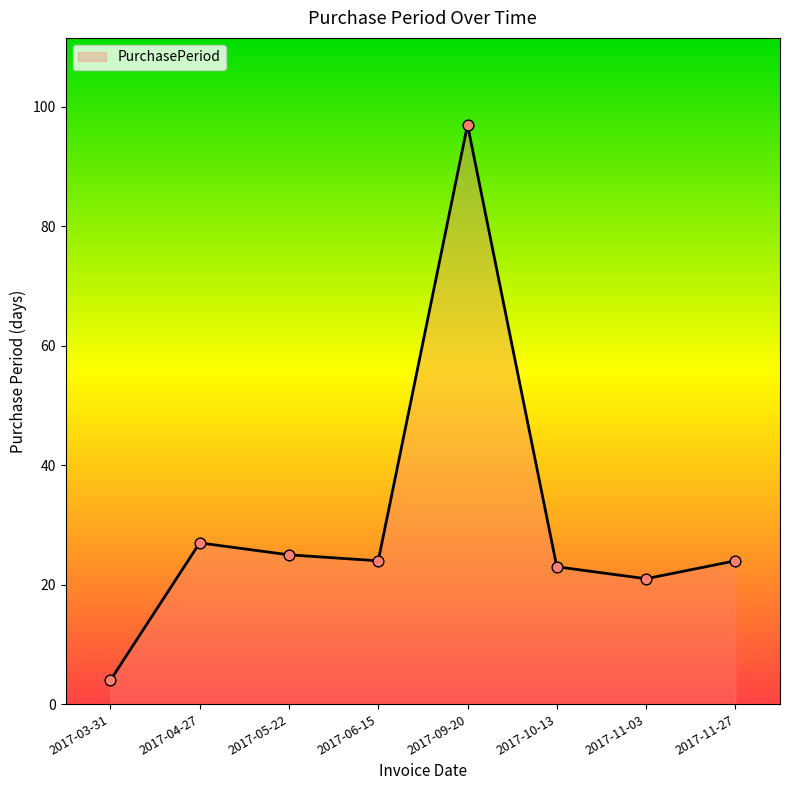

What is the ratio of the value at 2017-10-13 to the value at 2017-11-27?

1.0